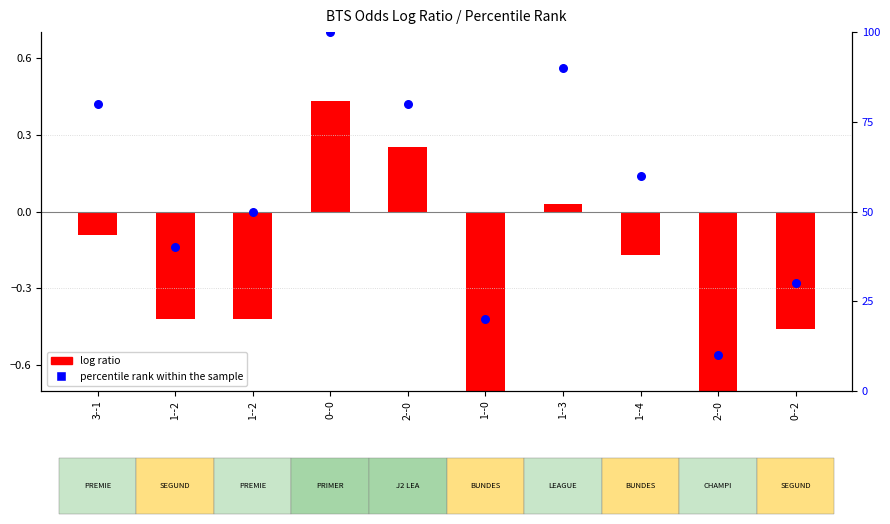

What is the change in value from 3--1 to 1--0?

-60